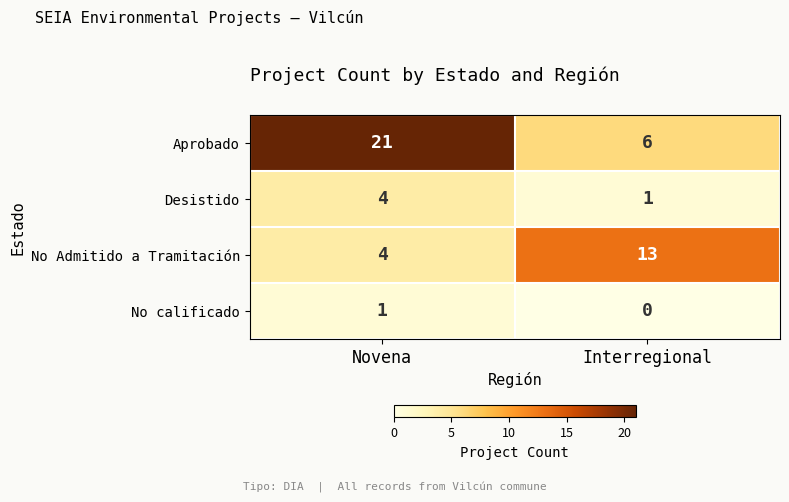

What is the greatest value displayed?

21